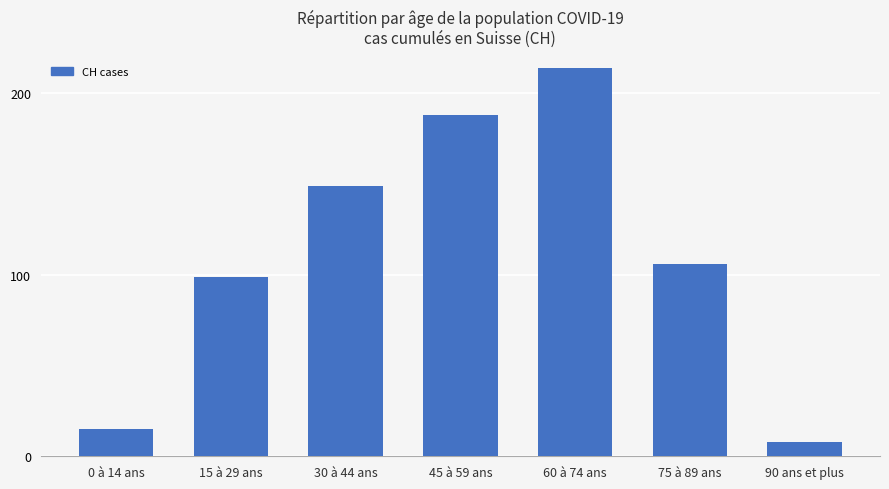

What is the change in value from 0 à 14 ans to 30 à 44 ans?

+134